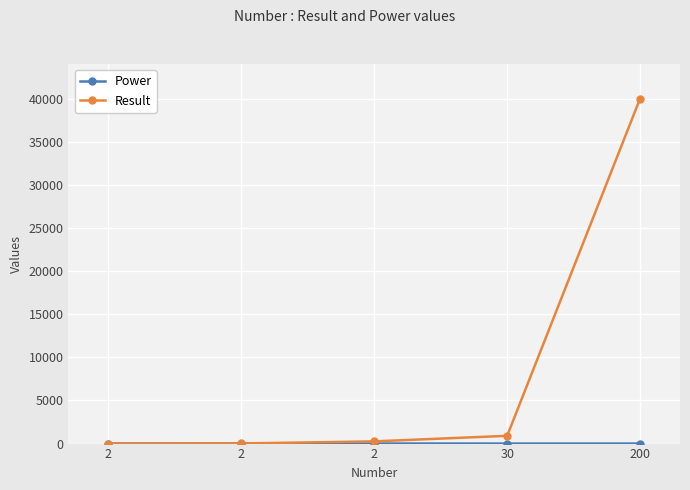

Reading right to left, what are all the values shown in this chart?

Power: 2	2	8	4	2
Result: 40000	900	256	16	4